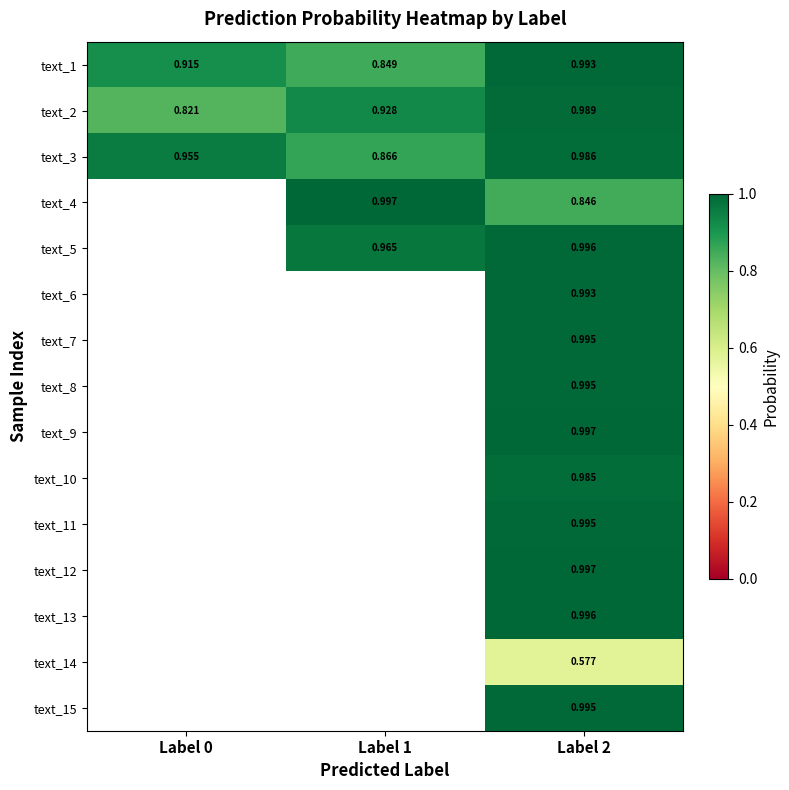

Which label corresponds to the smallest value in the chart?

Label 2